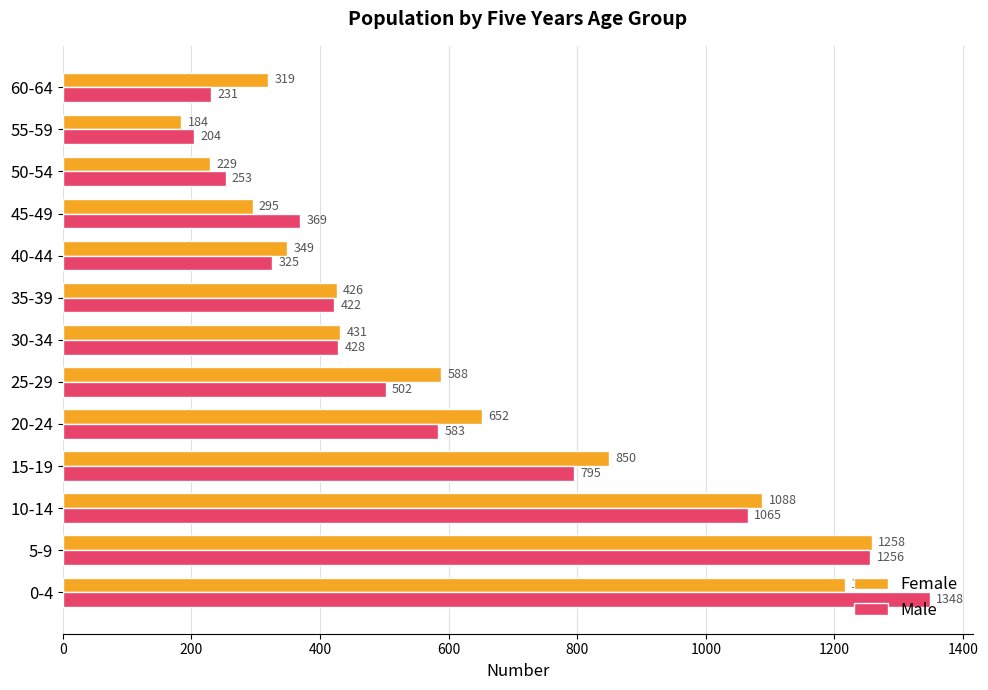

How many series are shown in this chart?

2